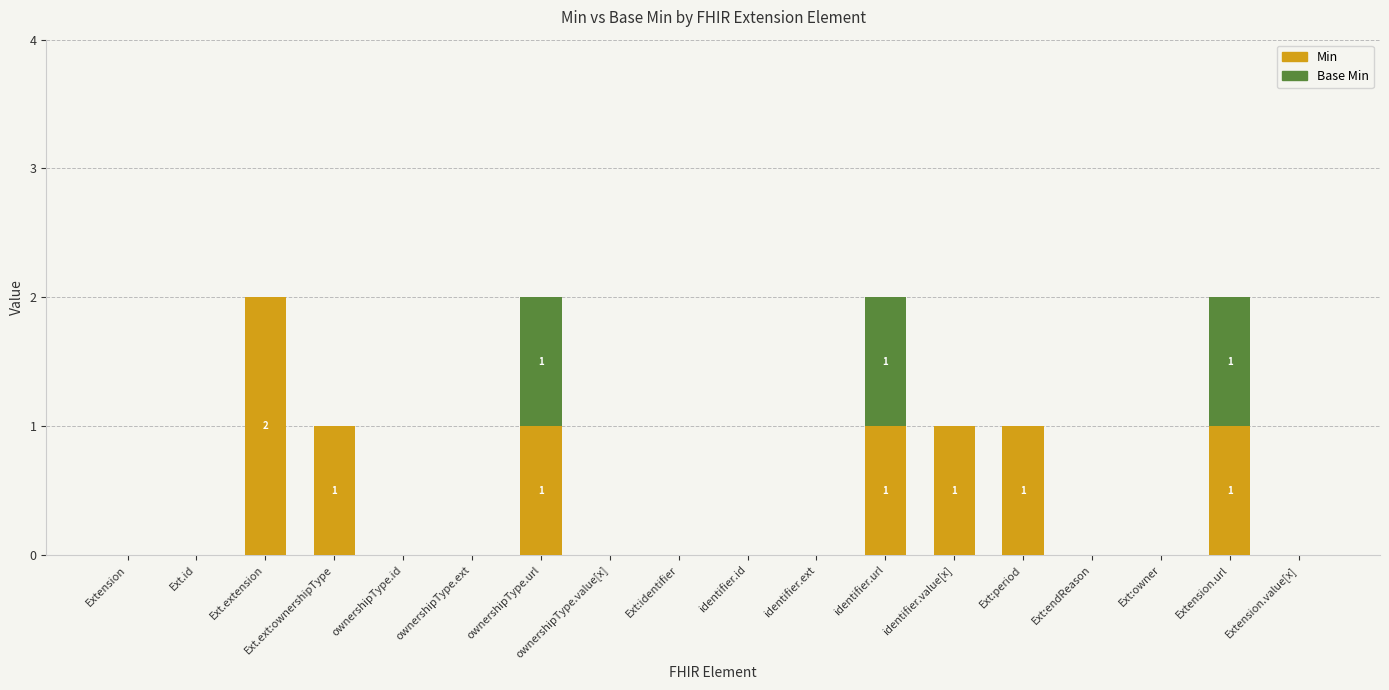

The value of Min at identifier.id is 1. True or false?

False